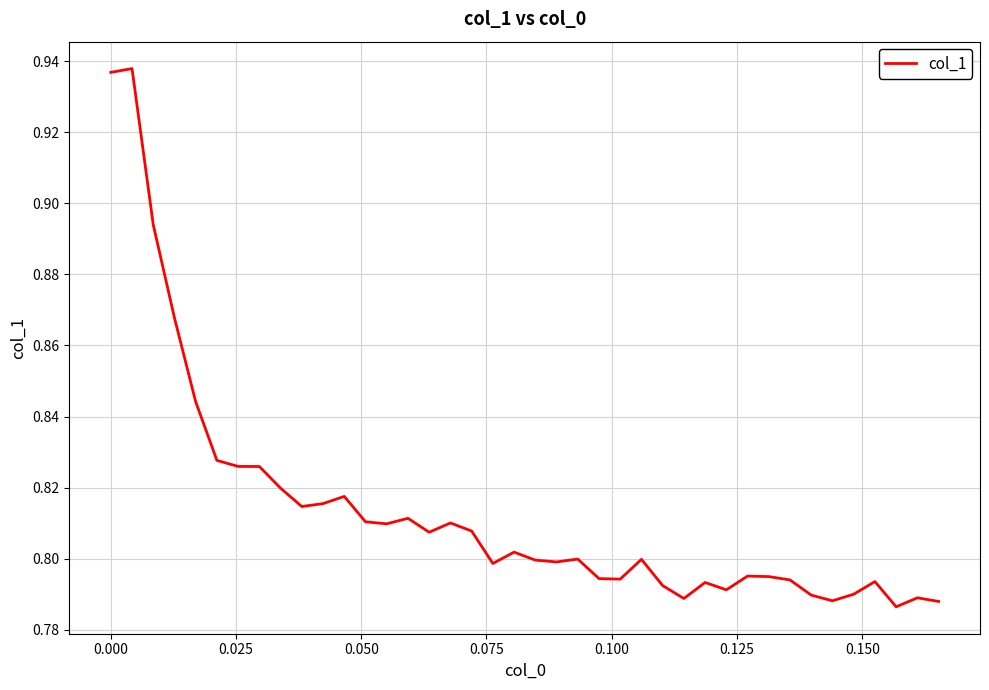

Does the chart have visible grid lines?

Yes